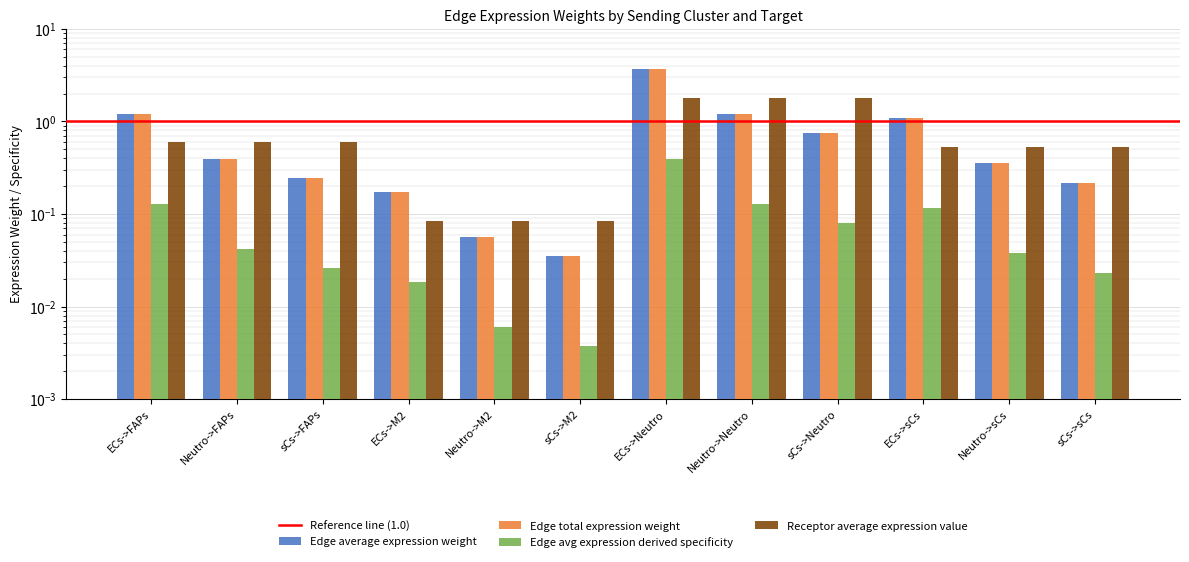

Which series has the largest range (max minus min)?

Edge average expression weight